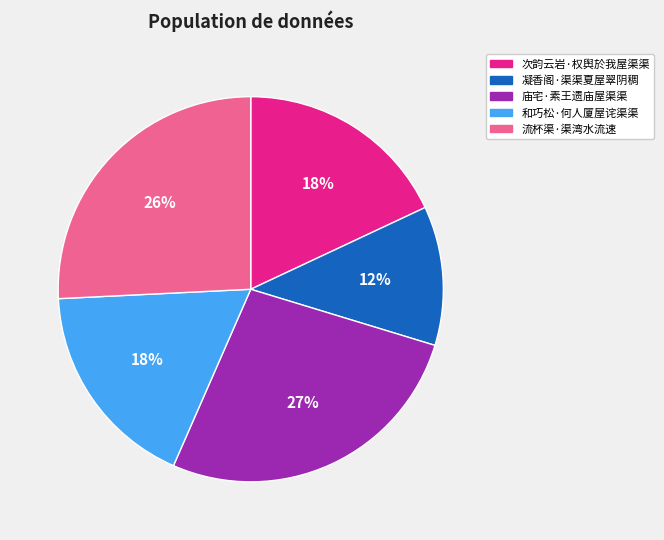

To the nearest percent, what portion does 次韵云岩·权舆於我屋渠渠 represent?

18%